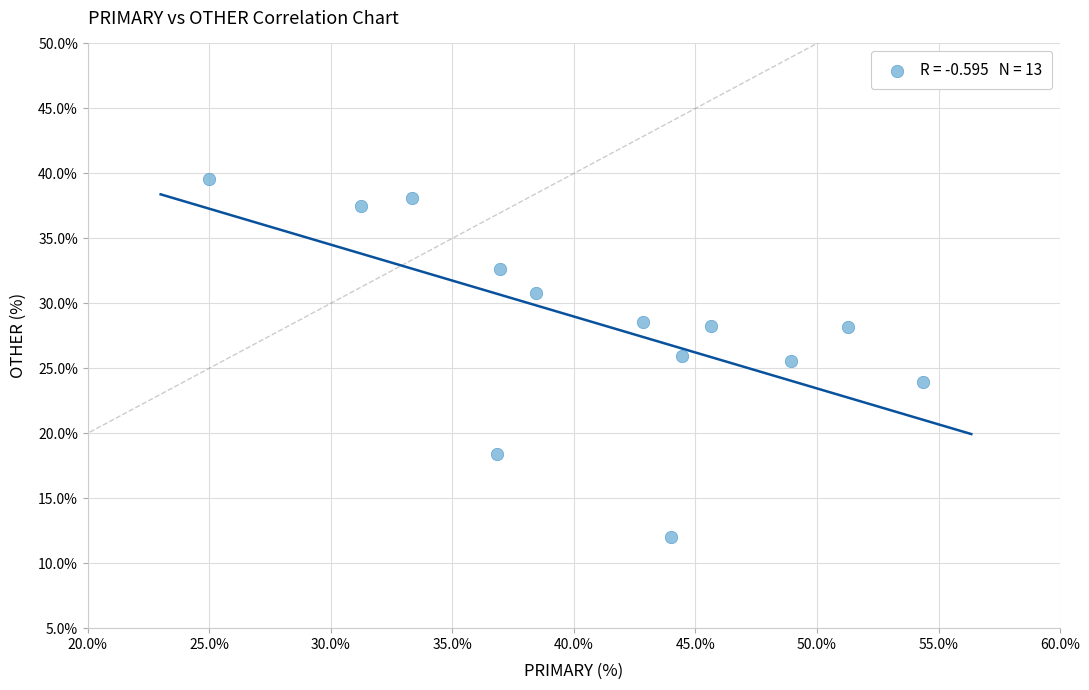

What is the range of X values (max minus min)?

29.3